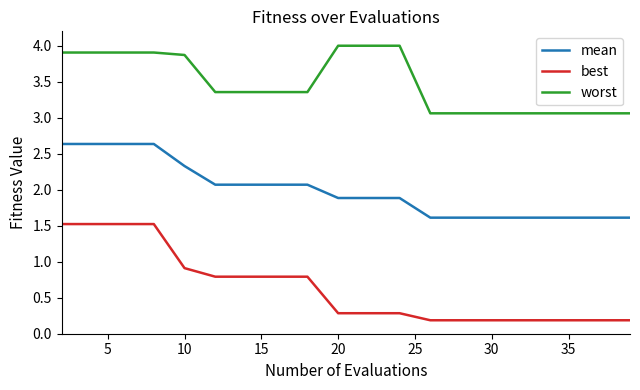

What is the lowest value of the mean series?

1.6